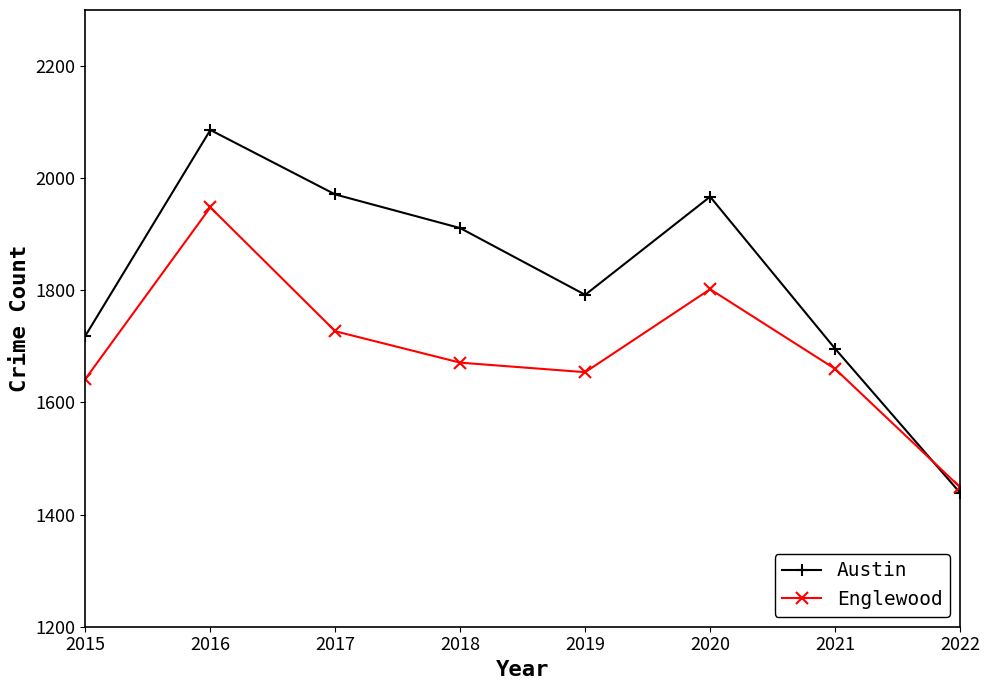

What is the value of the Austin point at the 7th from the left?

1696